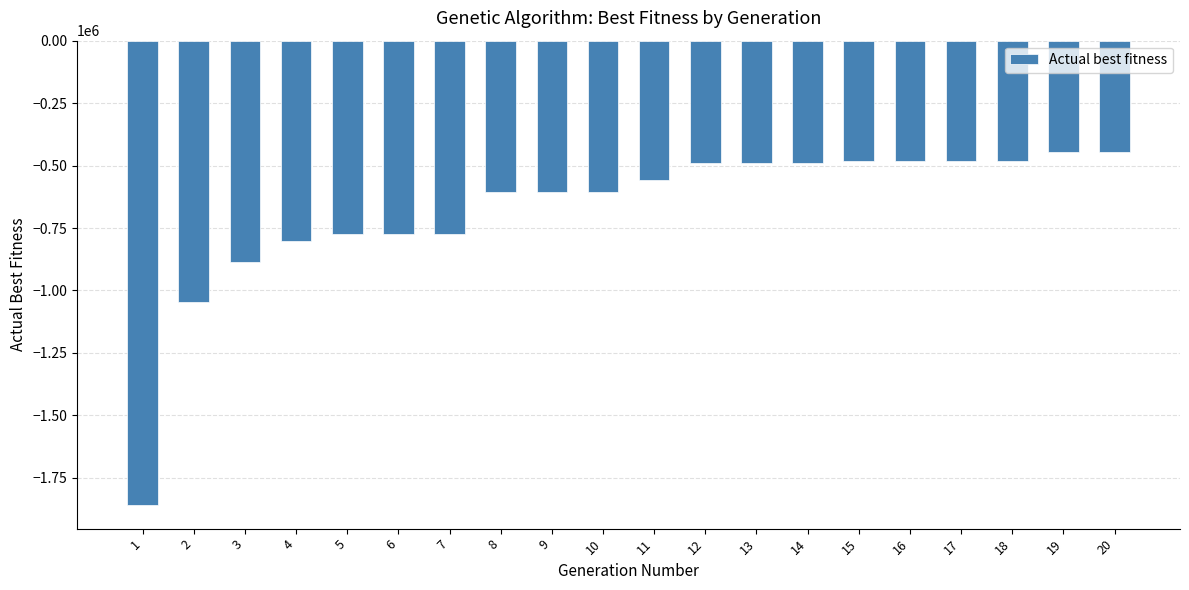

What is the value of the 3rd bar from the left?

-887385